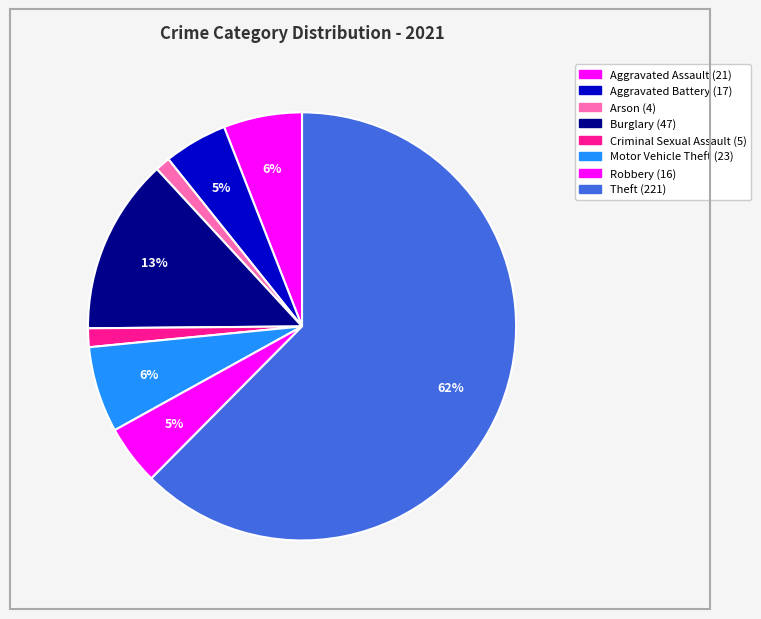

What is the largest slice in the pie chart?

Theft